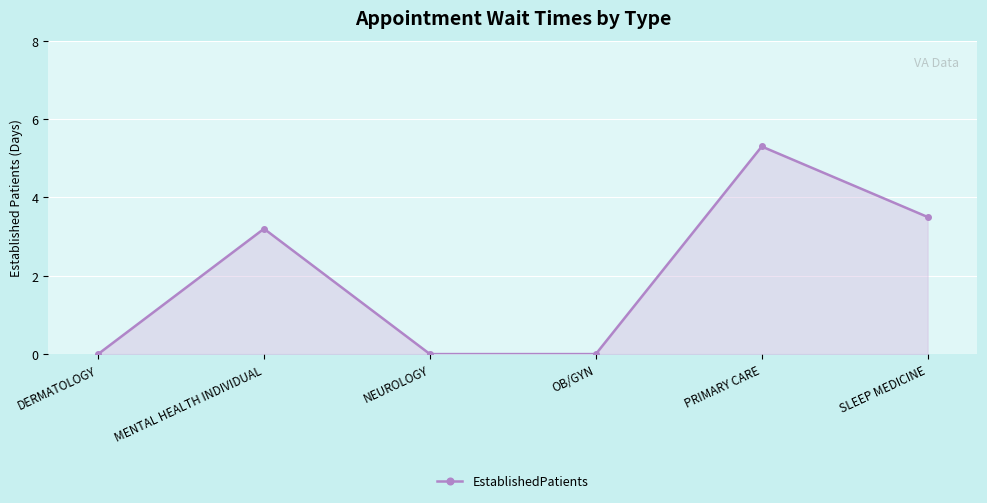

How many lines are shown in the chart?

1